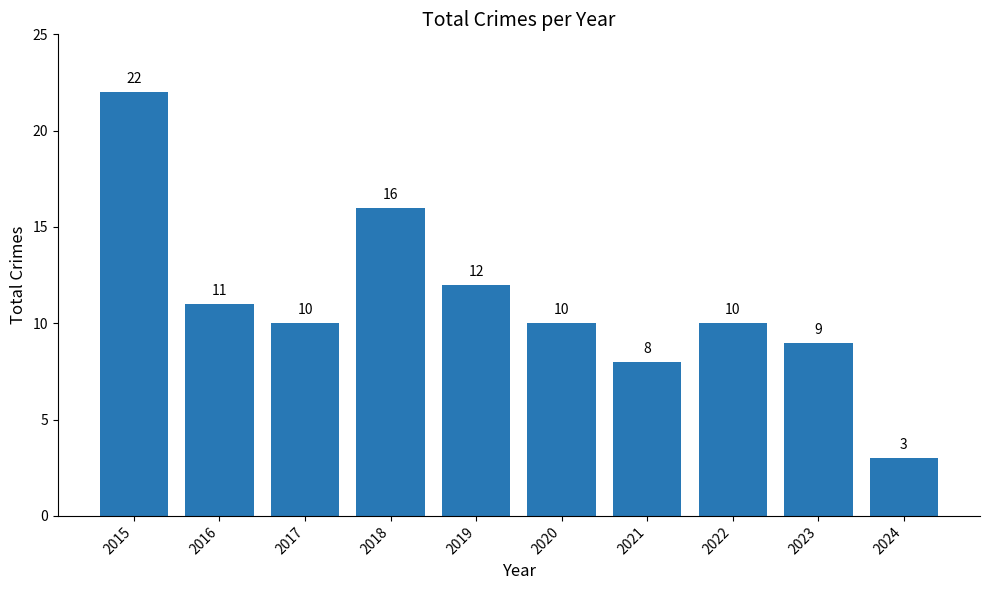

How many values are below 10?

3